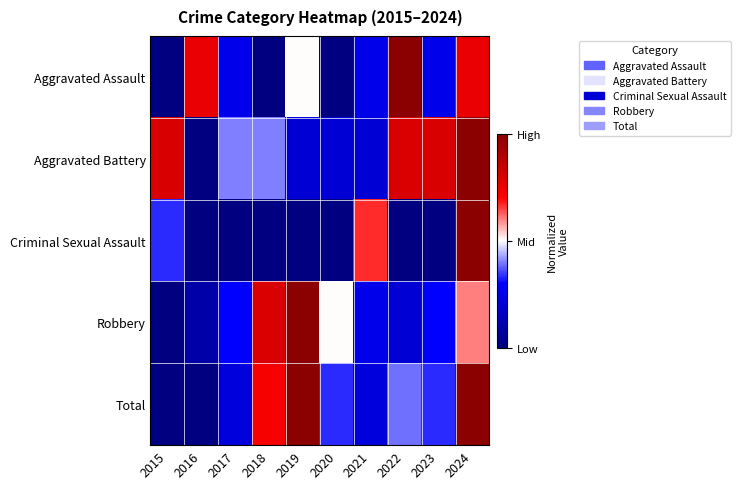

Count the number of data series in this chart.

5